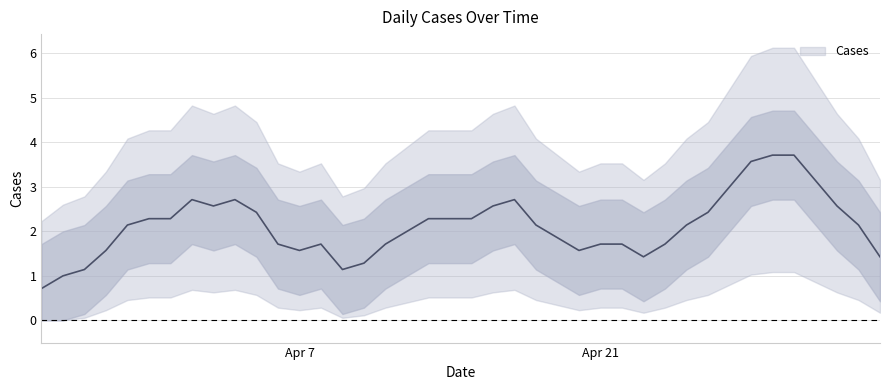

True or false: there are more than 1 points higher than both neighbors.

True